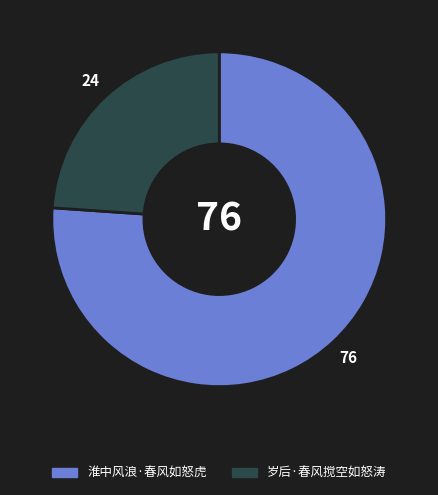

Do 淮中风浪·春风如怒虎 and 岁后·春风搅空如怒涛 together represent more than half of the pie?

Yes